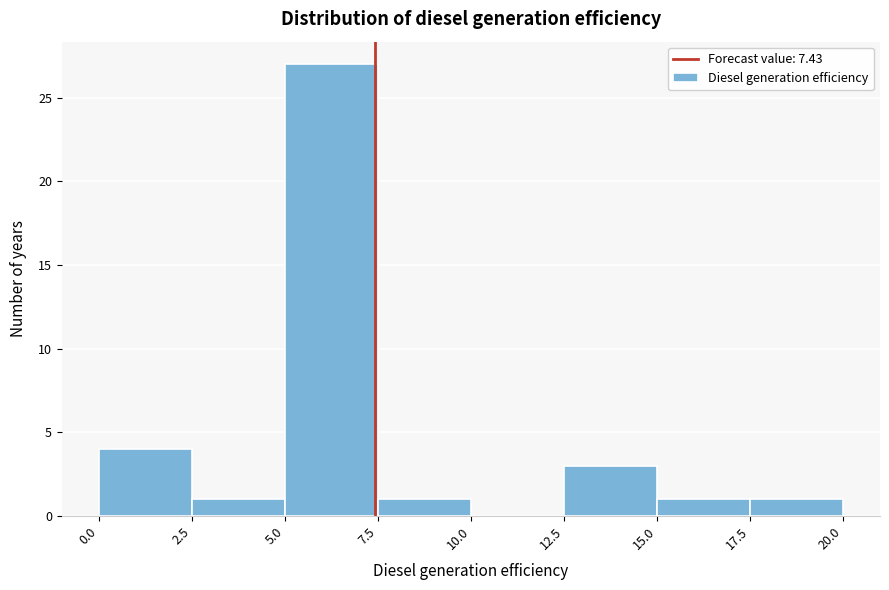

Which range on the x-axis has the tallest bar?

5.0 to 7.5